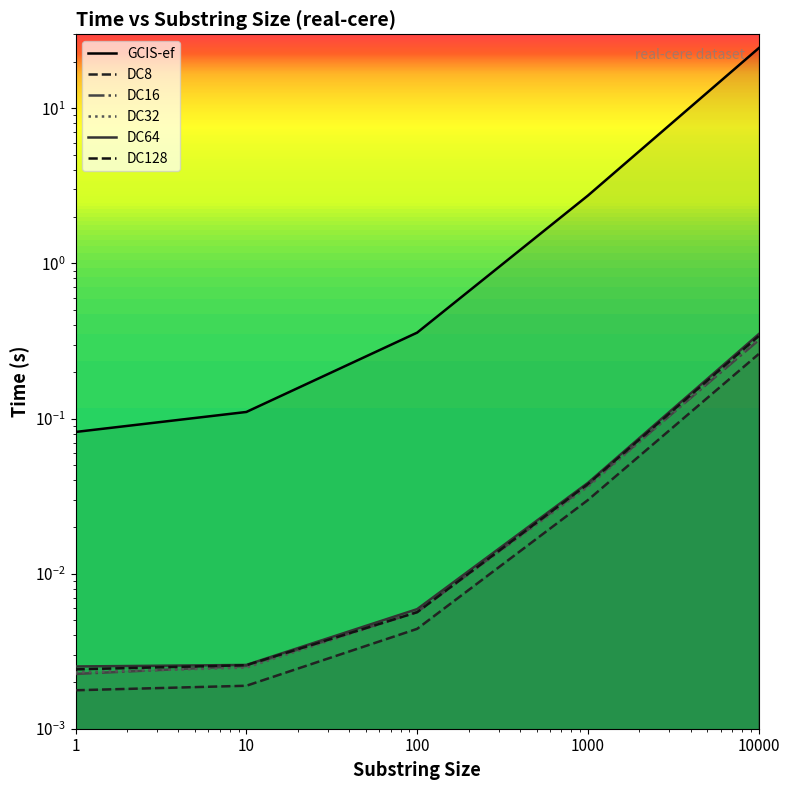

True or false: DC8 and DC32 cross at least once.

False